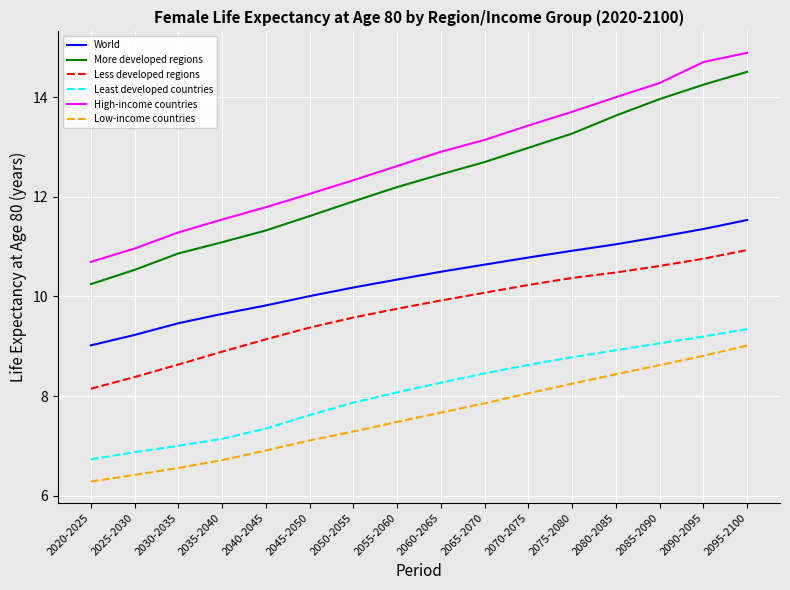

True or false: World has a value of 17.7 at 2055-2060.

False